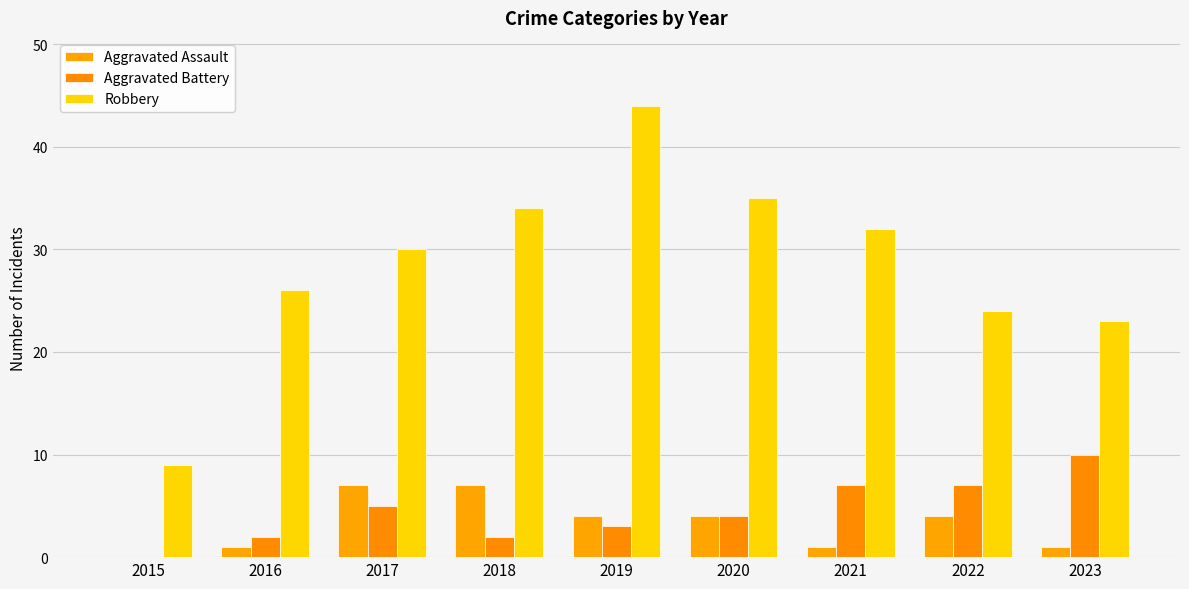

Are the bars horizontal?

No